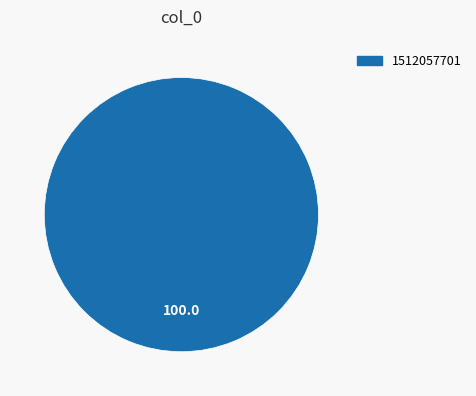

Is there a majority slice in this chart?

Yes